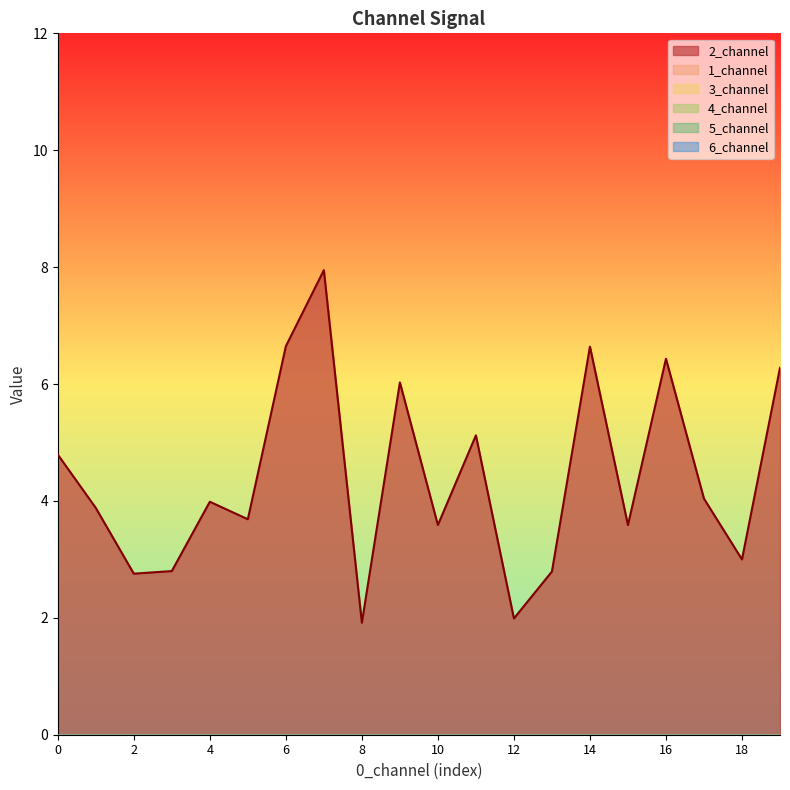

At which category is the sum across all series the highest?

7